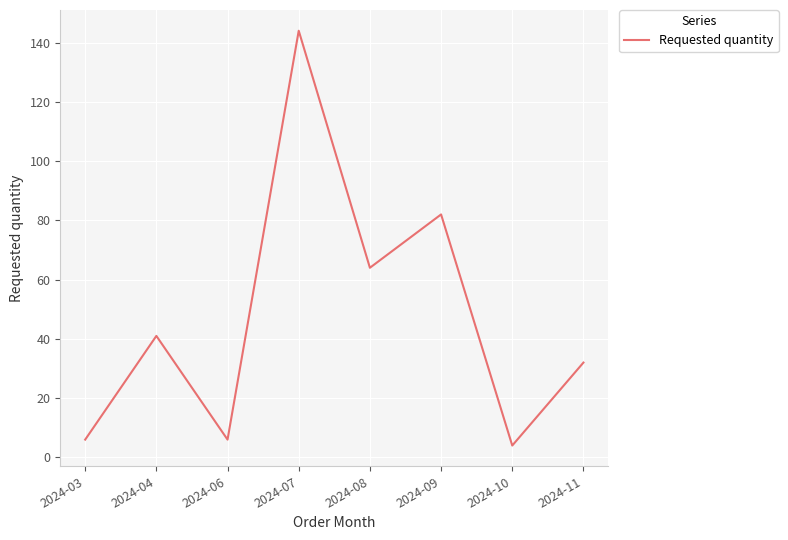

What is the difference between the maximum and minimum values?

140